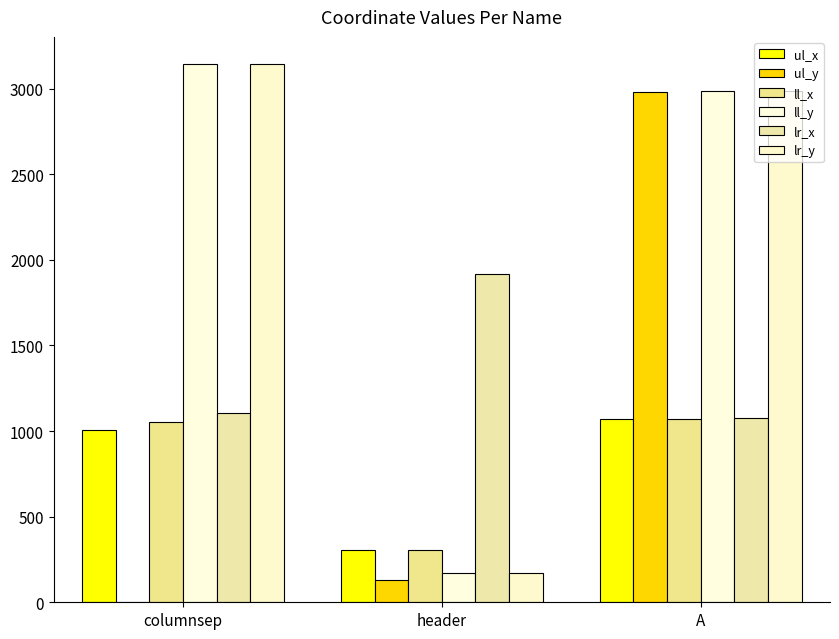

Which series has the largest range (max minus min)?

ul_y